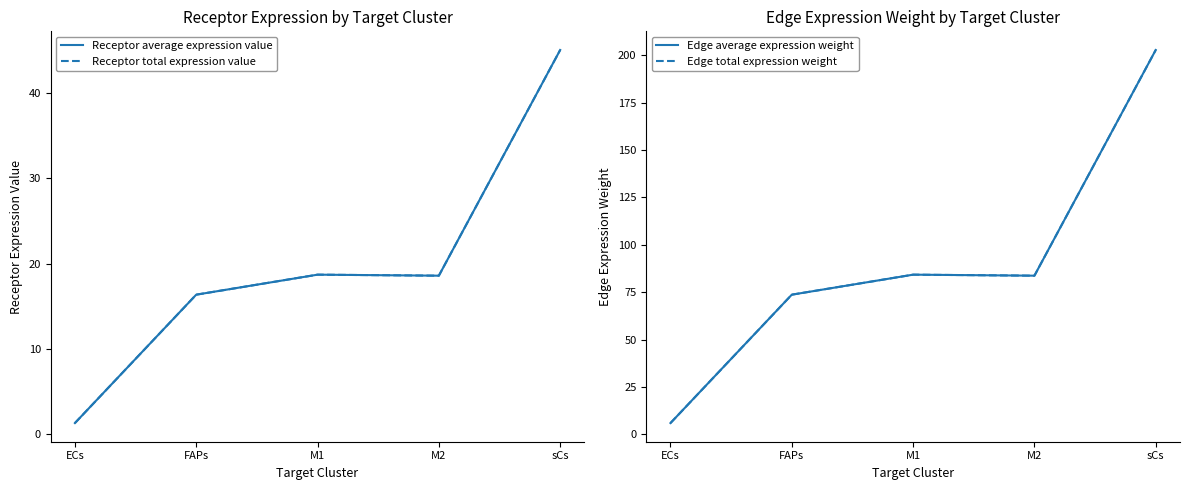

What is the difference between the Edge average expression weight values at sCs and ECs?

197.0